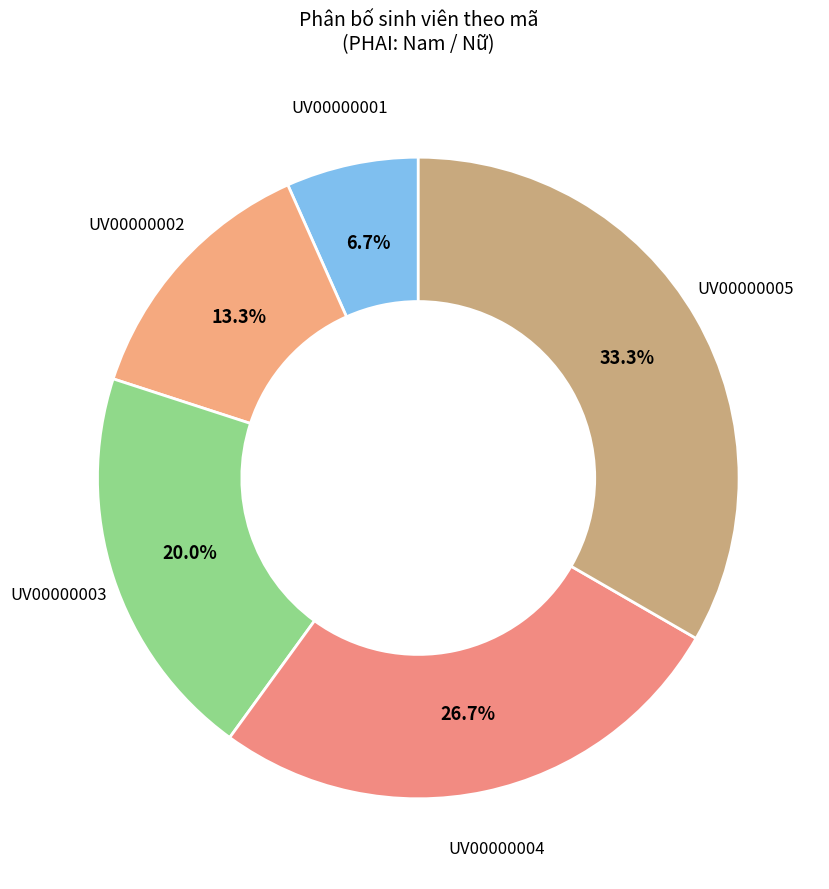

How many slices are in this pie chart?

5